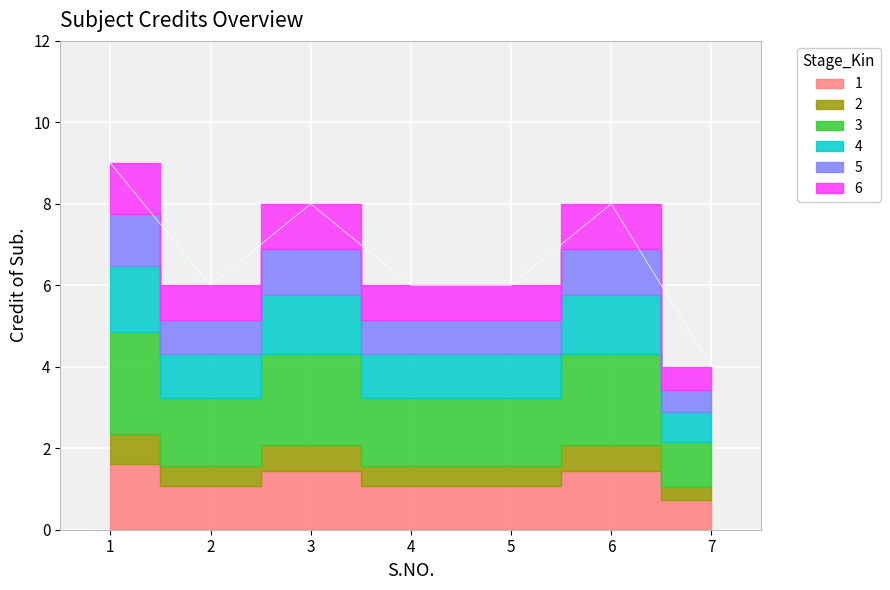

Where does the data first go above 6?

1